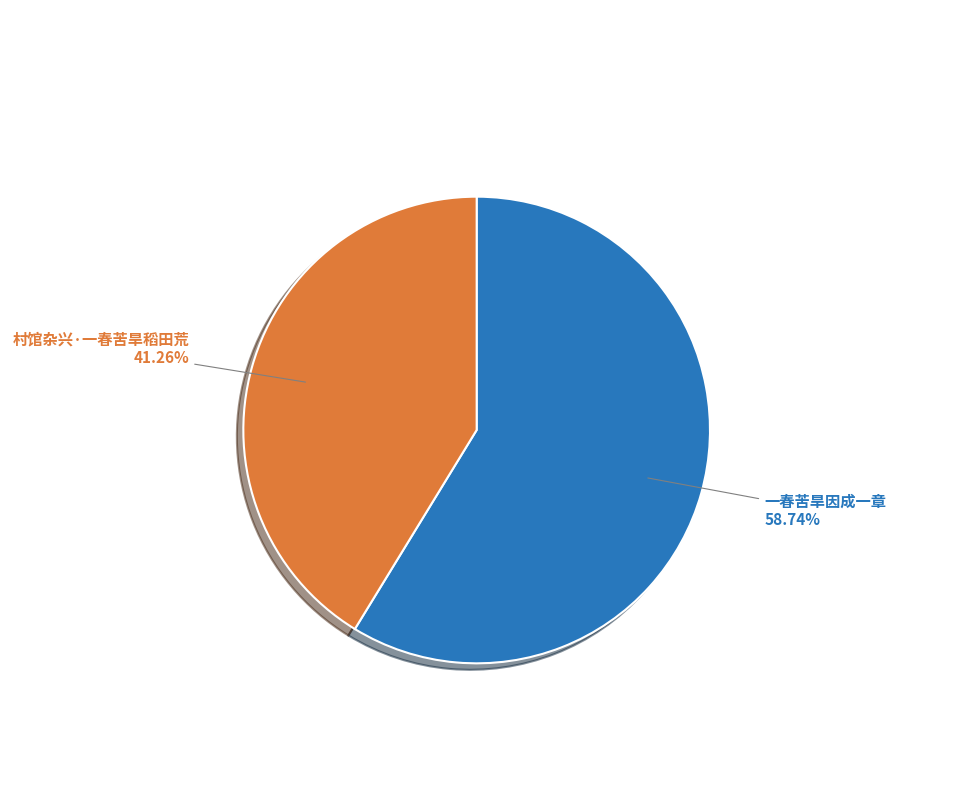

To the nearest percent, what percentage of the pie is 村馆杂兴·一春苦旱稻田荒?

41%